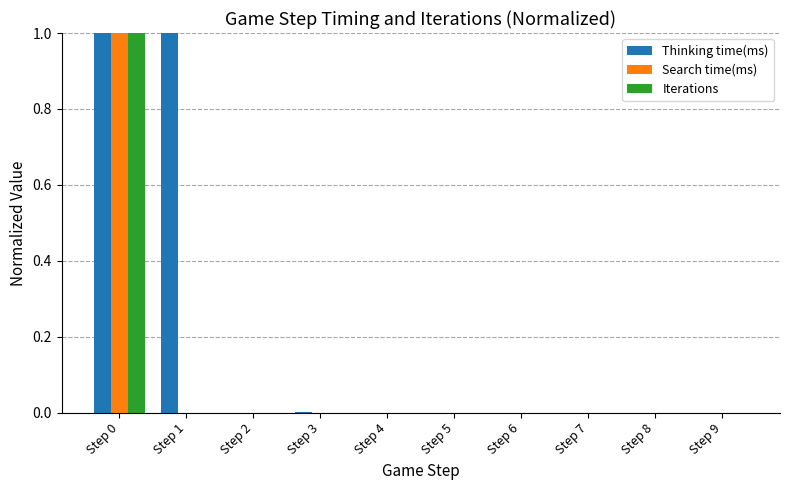

Which series has the largest total across all categories?

Thinking time(ms)